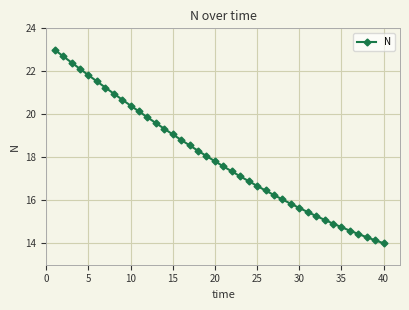

What is the value of the 13th point from the left?

19.6